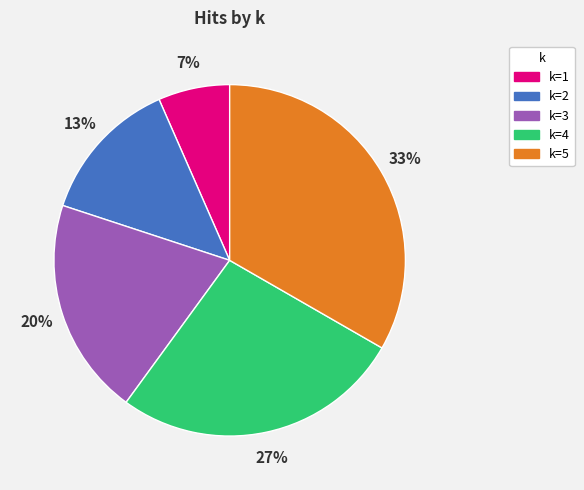

Is there a majority slice in this chart?

No